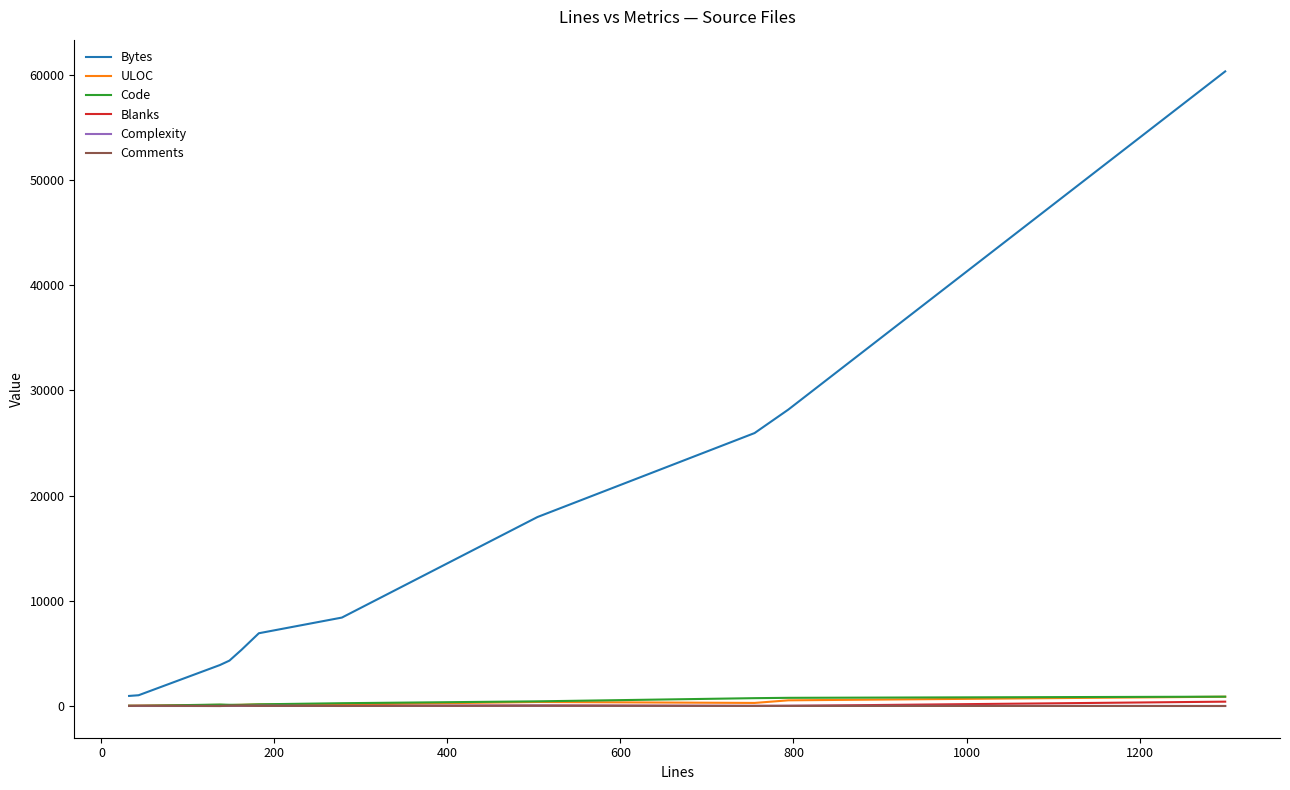

At how many categories does at least one series exceed 39583?

1